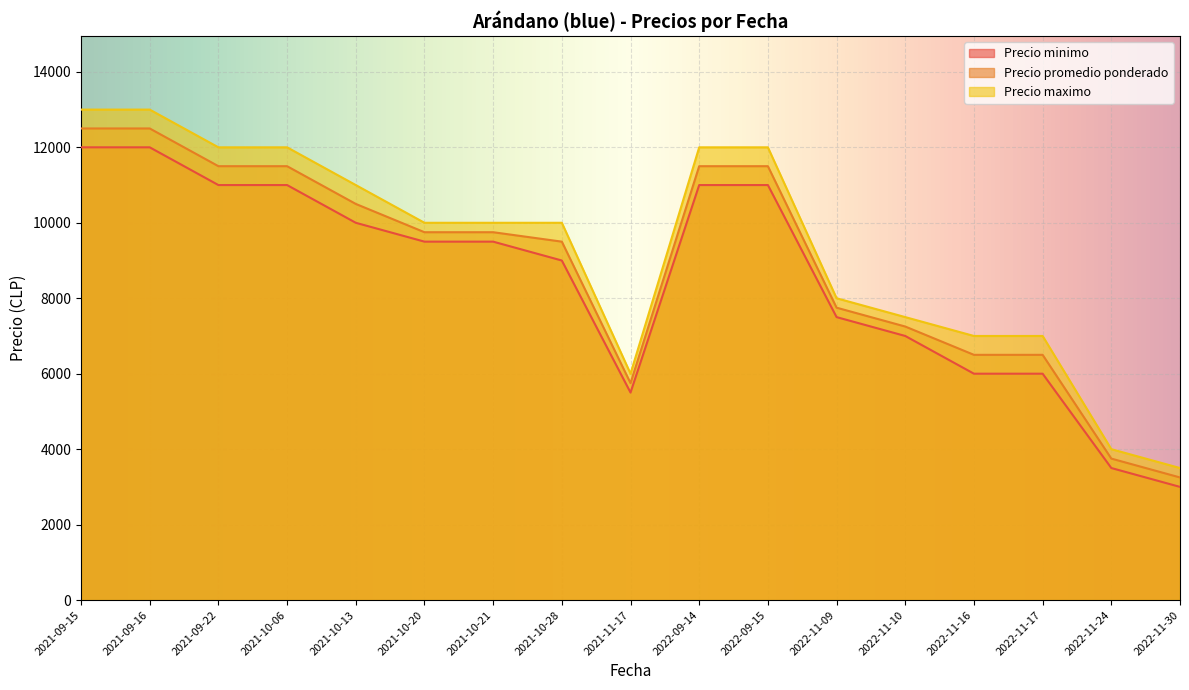

True or false: Precio maximo and Precio promedio ponderado intersect in this chart.

False